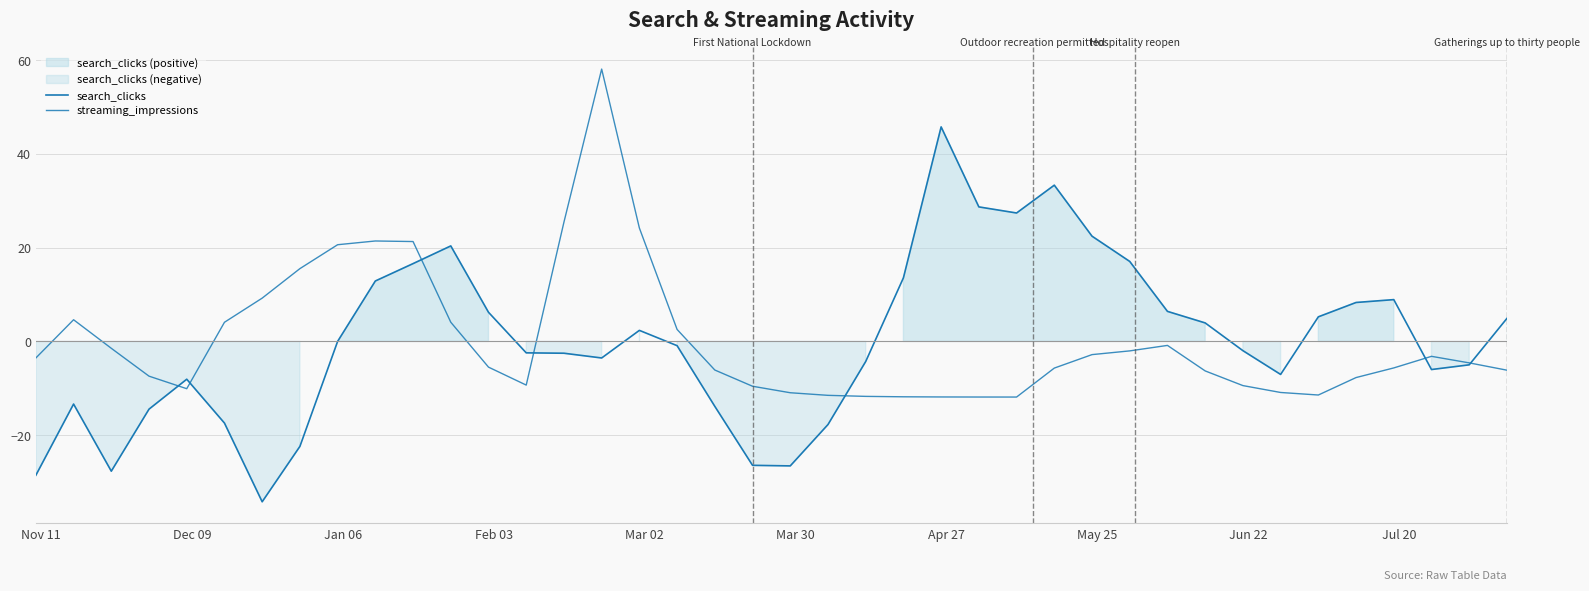

How many values in streaming_impressions are below zero?

28